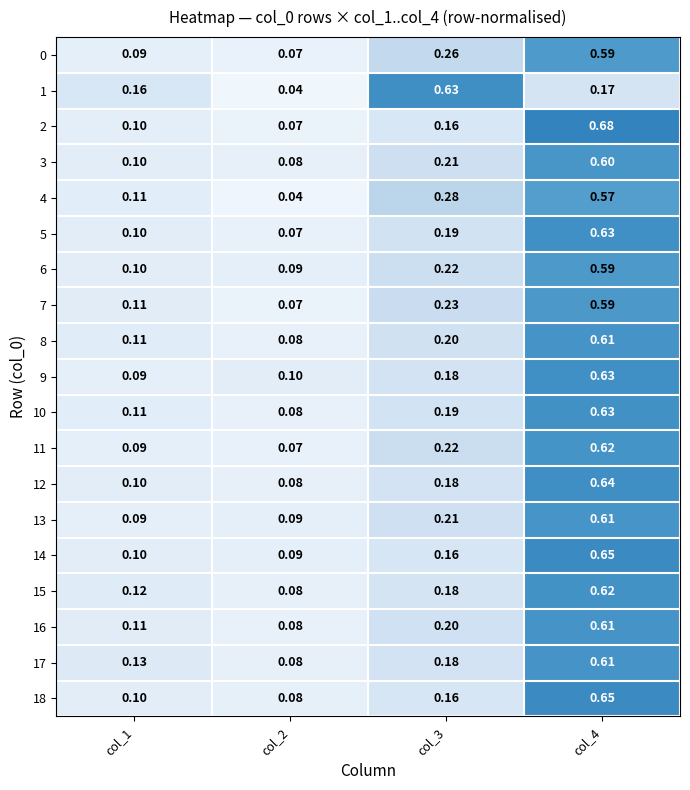

At how many categories does at least one series exceed 0?

4